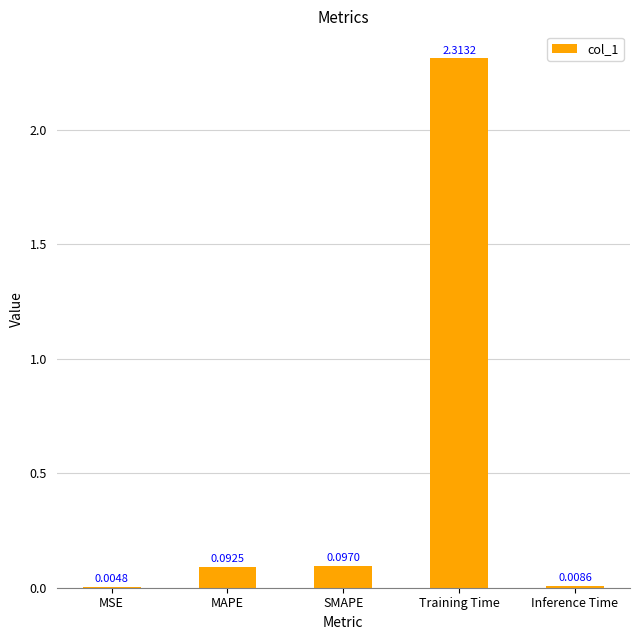

Which has a higher value, Inference Time or MAPE?

MAPE